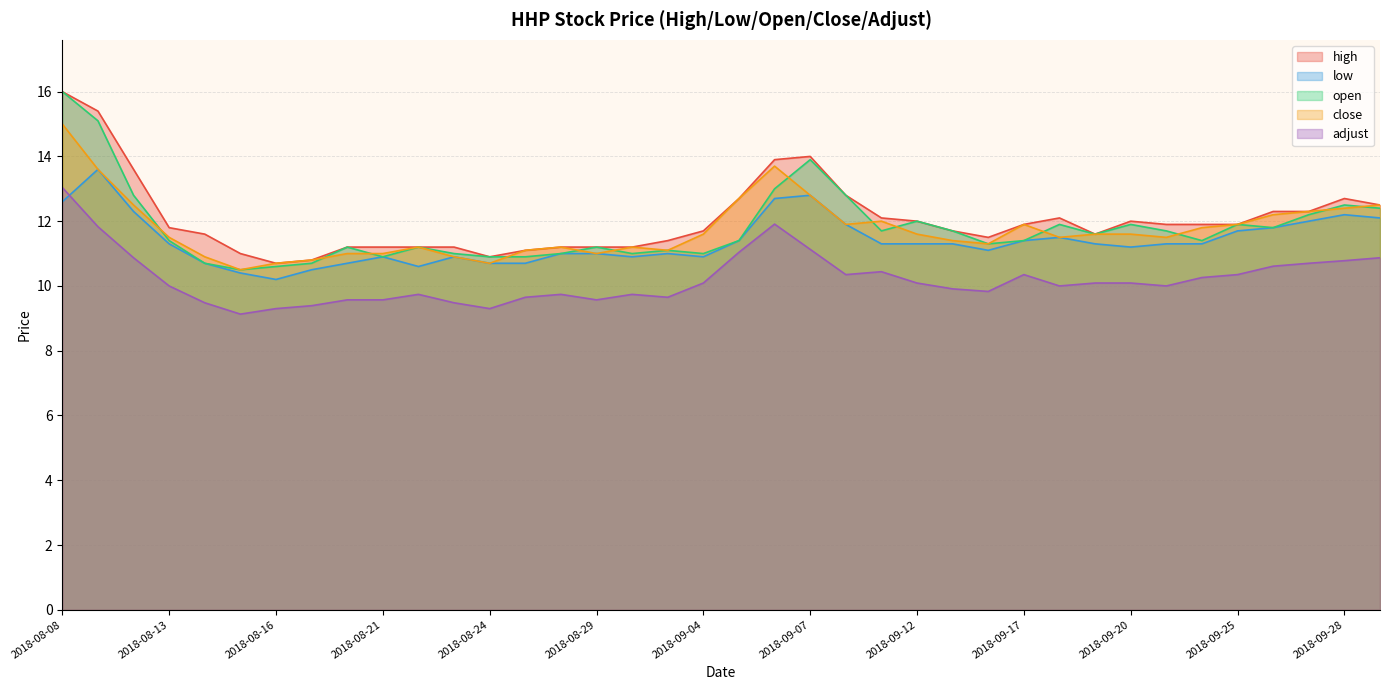

At how many categories does at least one series exceed 14?

2